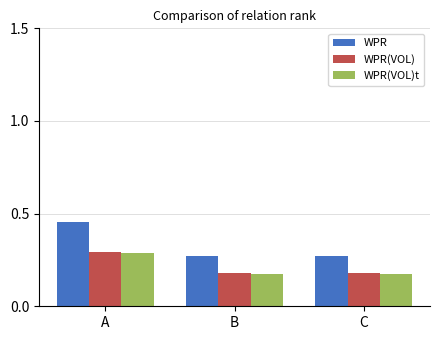

Which series has the widest spread of values?

WPR